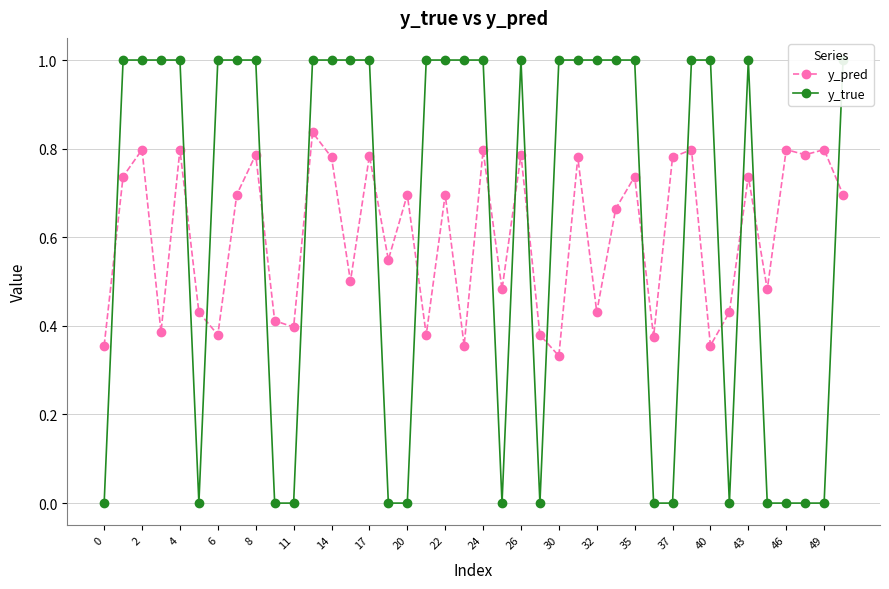

How many times do y_true and y_pred cross each other?

17